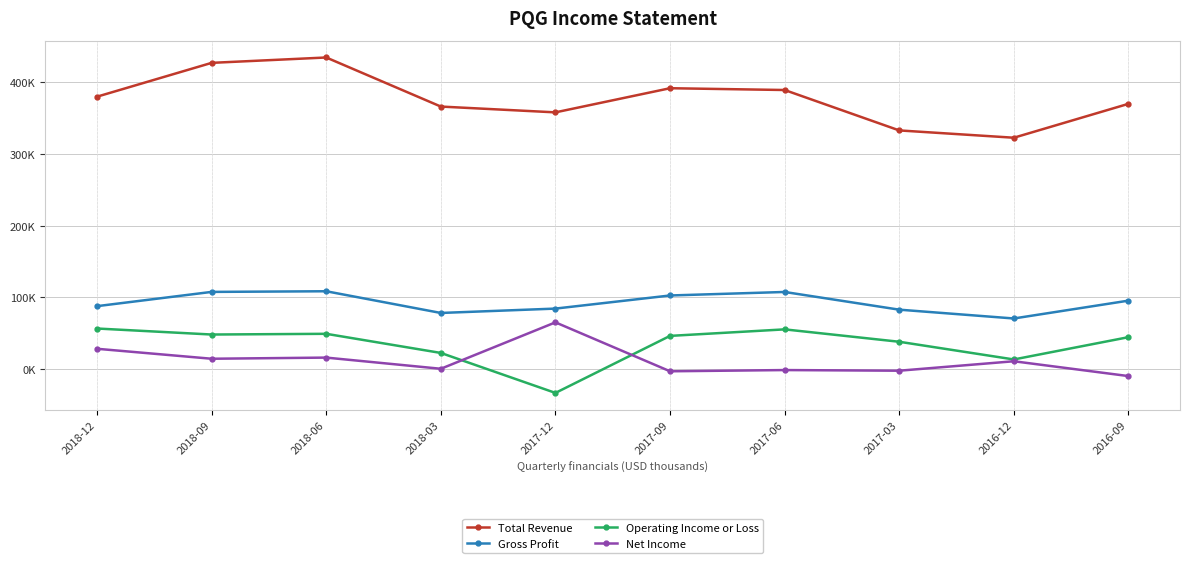

What are all the series names shown in the legend?

Total Revenue, Gross Profit, Operating Income or Loss, Net Income